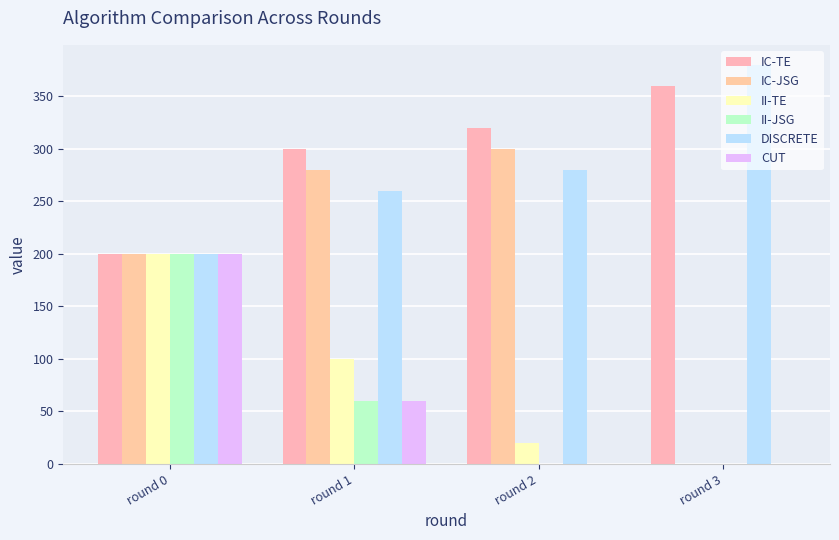

How many groups of bars are there?

4